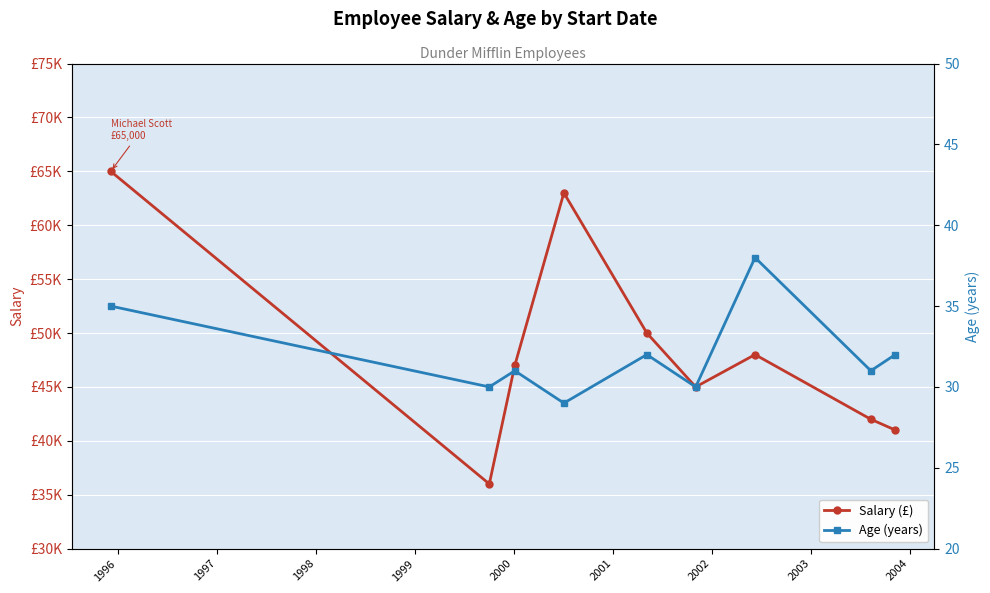

True or false: Salary (£) and Age (years) intersect in this chart.

False